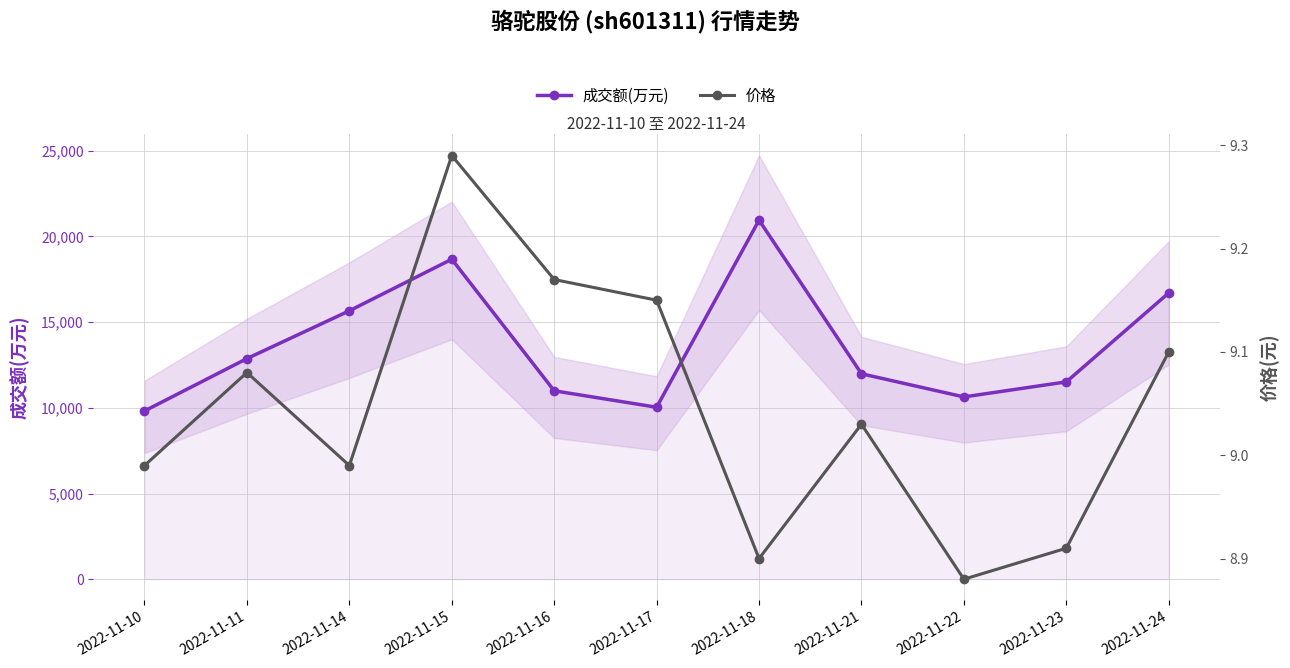

Between 2022-11-16 and 2022-11-23, which series saw the biggest shift?

成交额(万元)